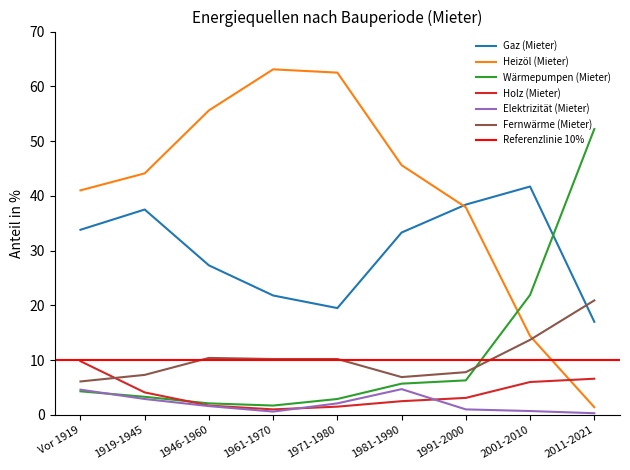

Is it true that Fernwärme (Mieter) equals 13.8 at 1991-2000?

False